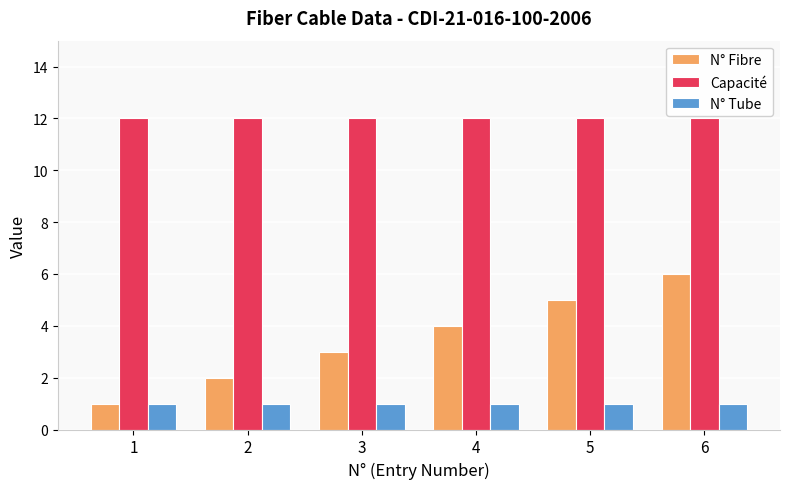

Does the chart contain any negative values?

No